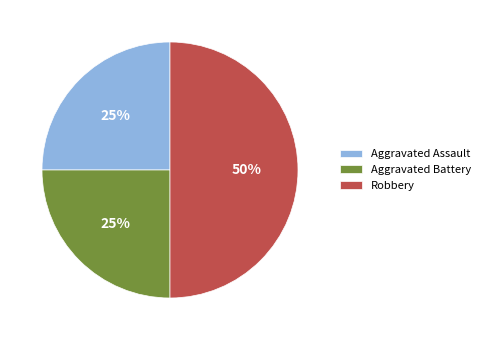

The Robbery slice represents 57% of the pie. True or false?

False